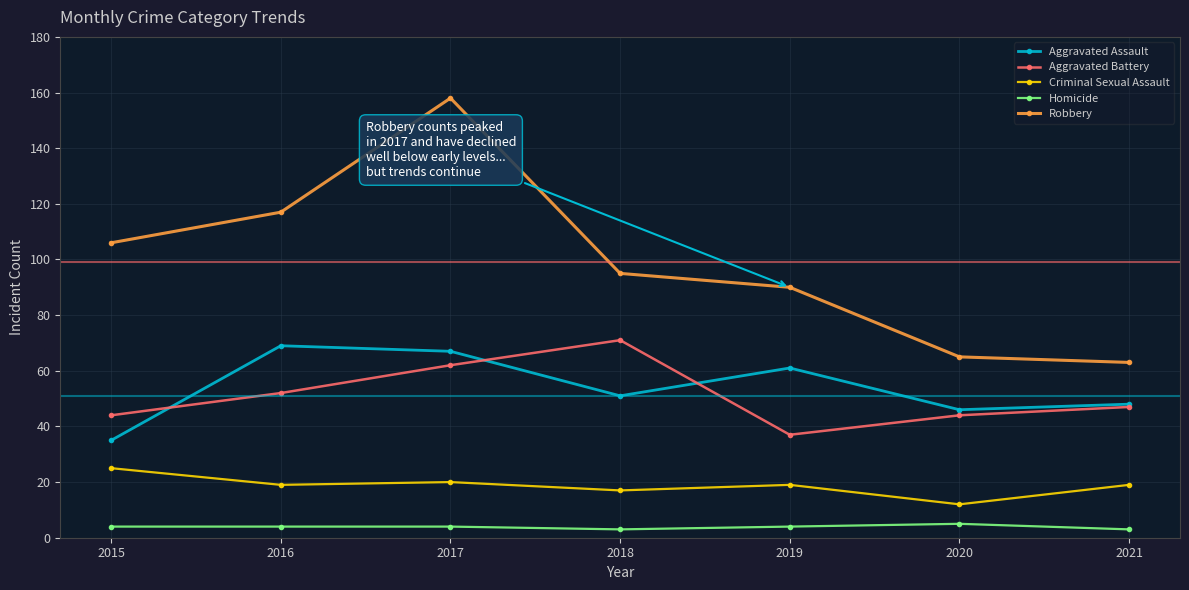

Is the value of Criminal Sexual Assault at 2017 greater than the value of Aggravated Assault at 2020?

No